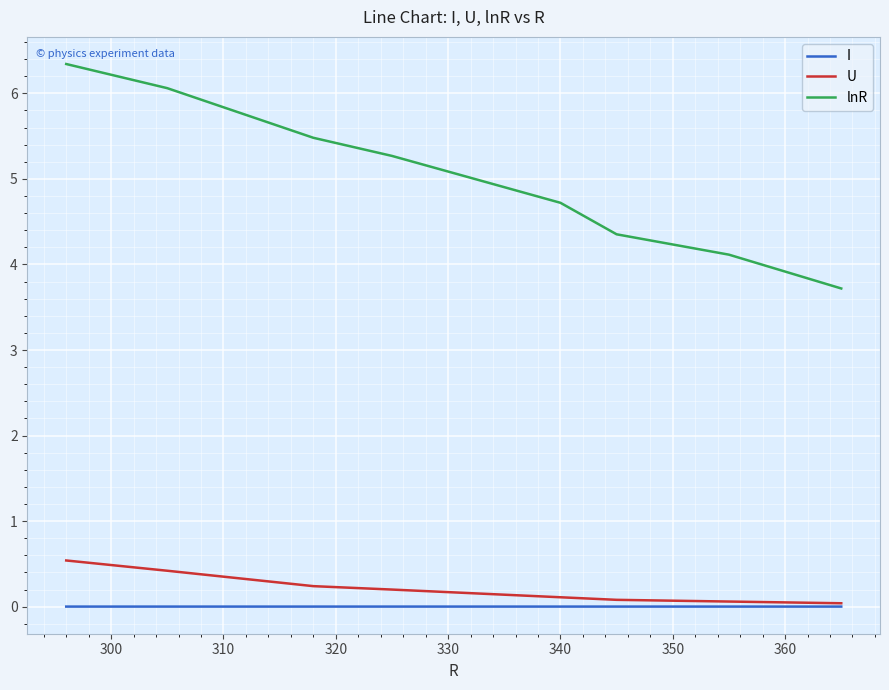

Rank the series by their maximum value, from highest to lowest.

lnR, U, I